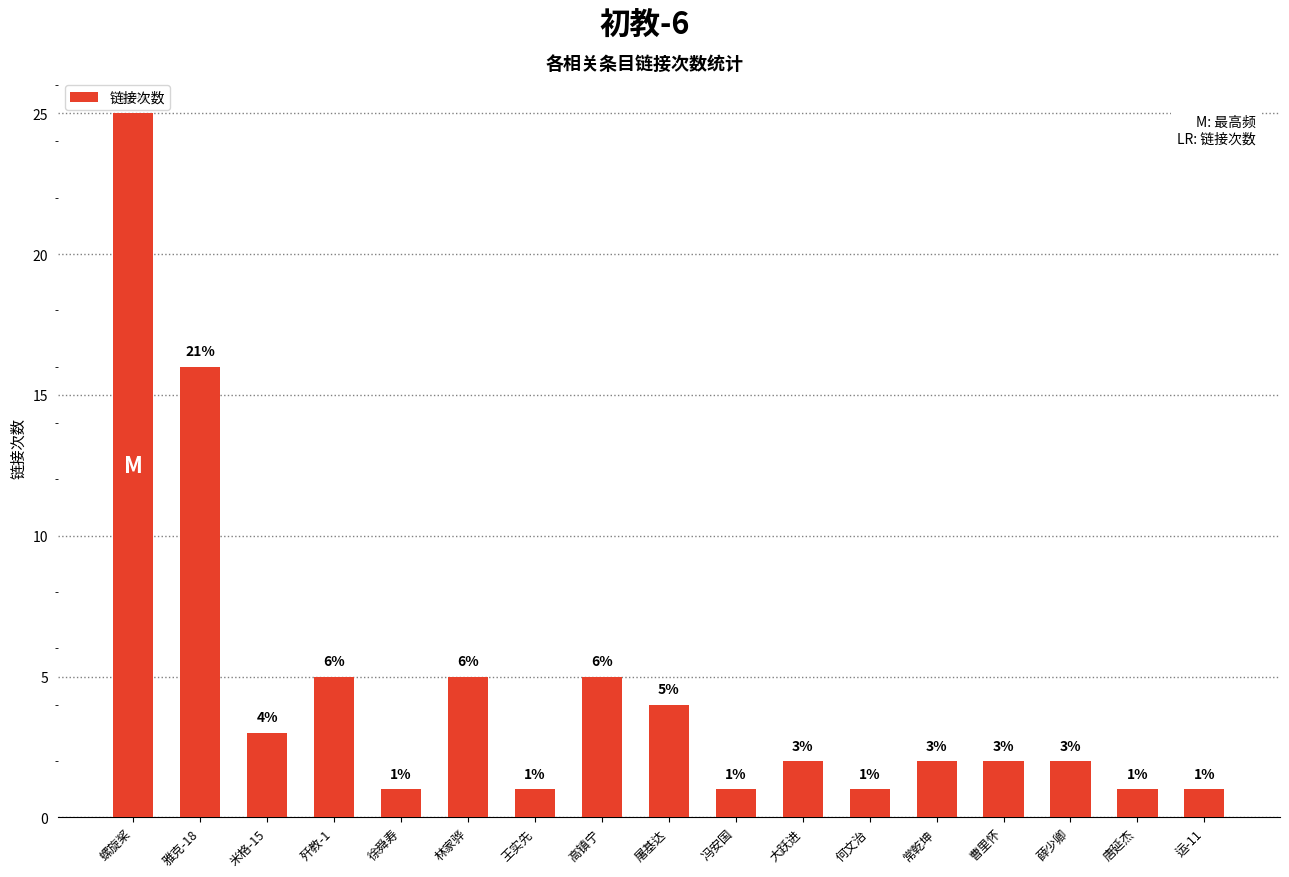

At which category does the chart reach its peak across all series?

螺旋桨